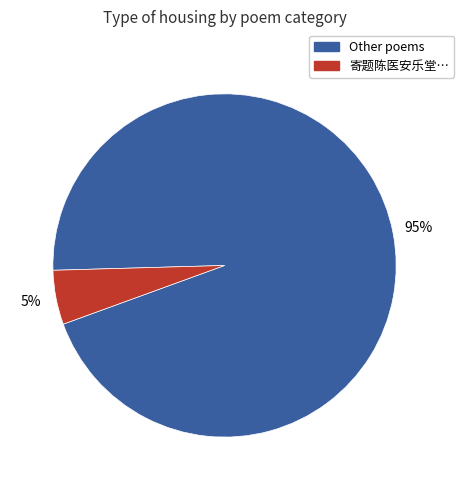

Is there any slice that represents more than half of the pie?

Yes